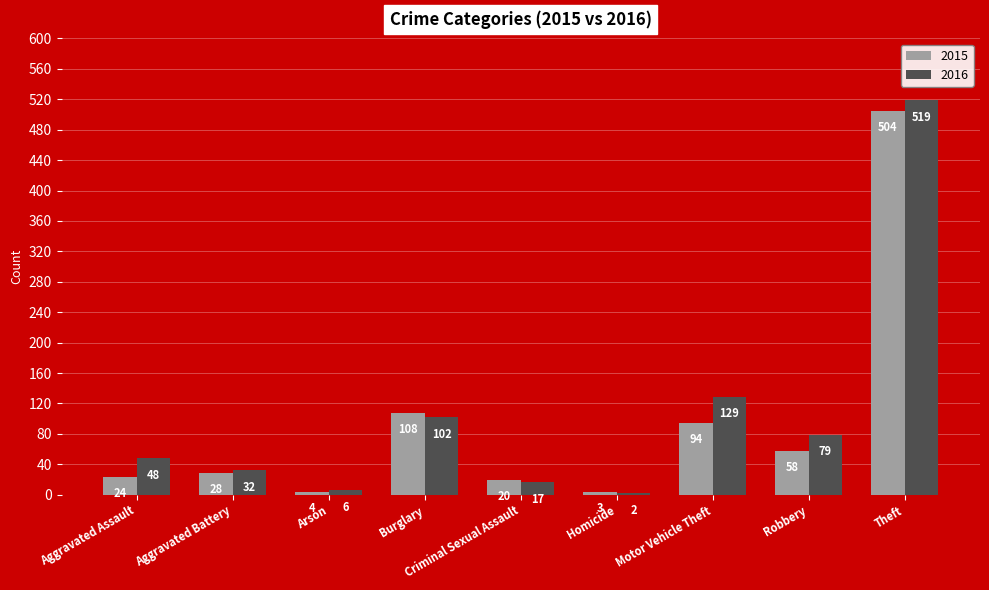

What is the difference between the maximum and minimum values in the 2016 series?

517